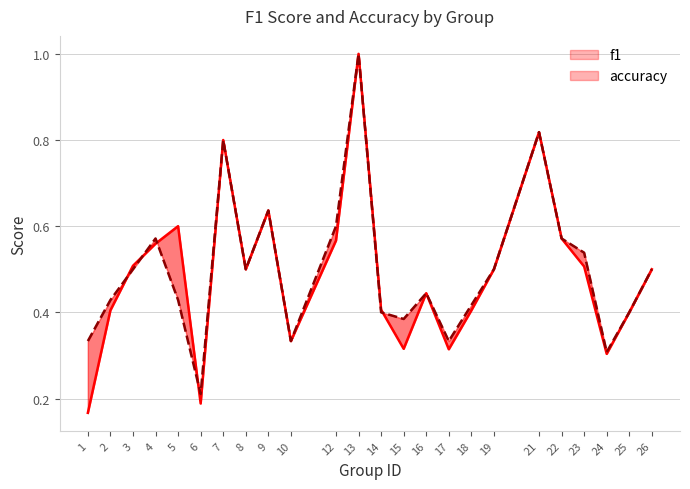

After their last crossing, which series has the higher values: f1 or accuracy?

accuracy